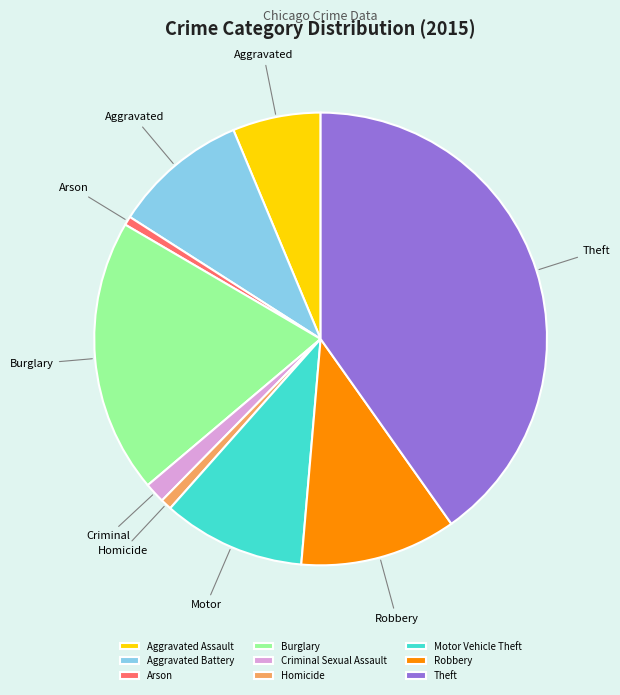

Which slice is the largest?

Theft